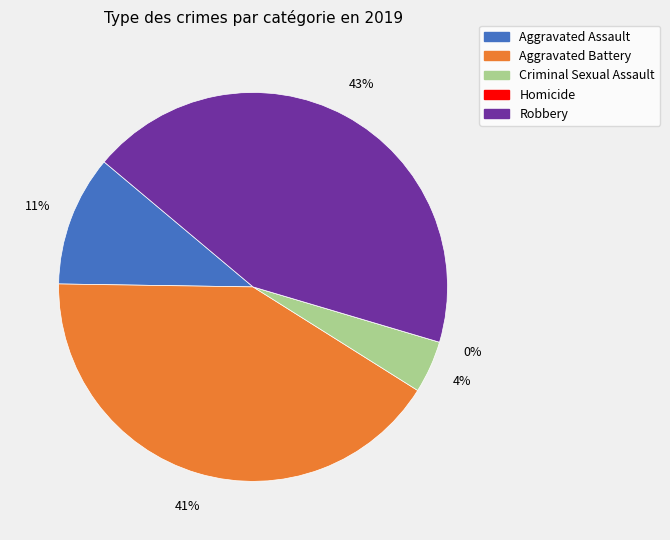

Does Aggravated Assault represent more than half of the total?

No